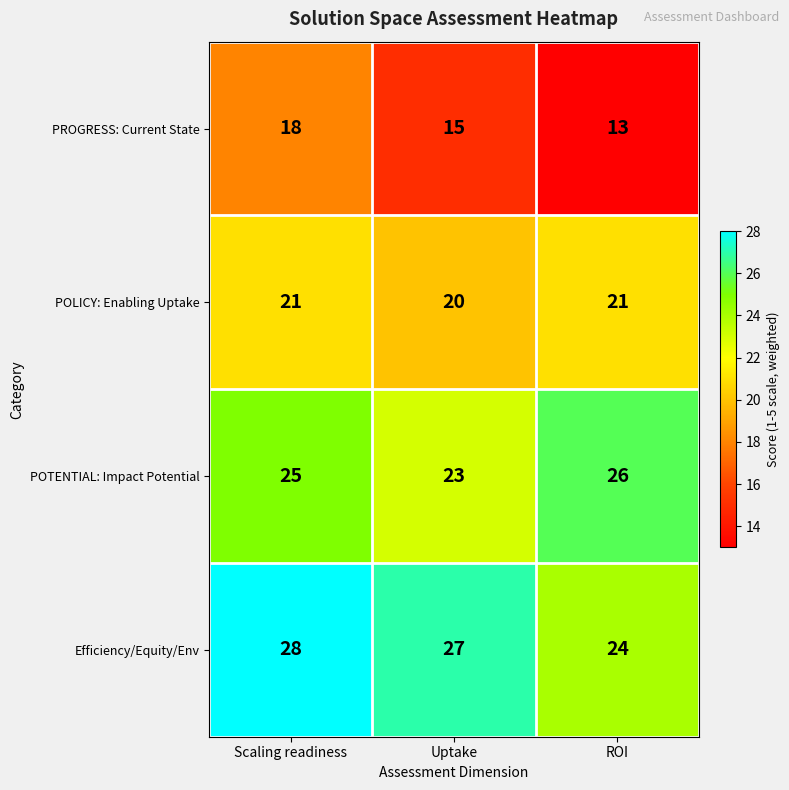

What is the total value across all series at Uptake?

85